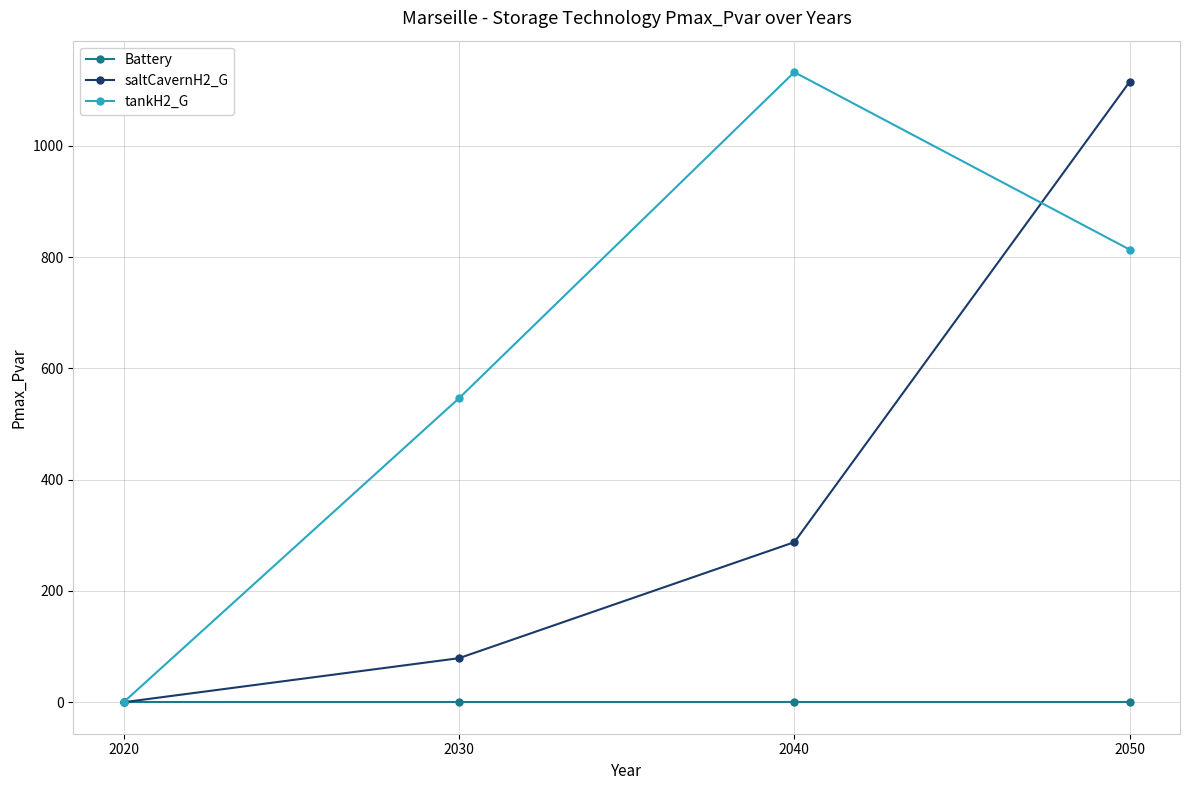

Which series changed the most between 2020 and 2050?

saltCavernH2_G